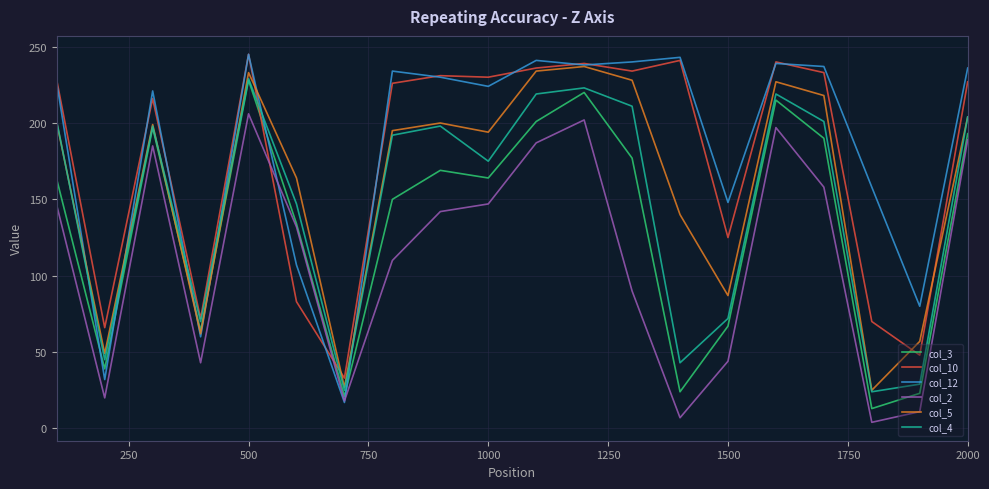

Which series has the widest spread of values?

col_12